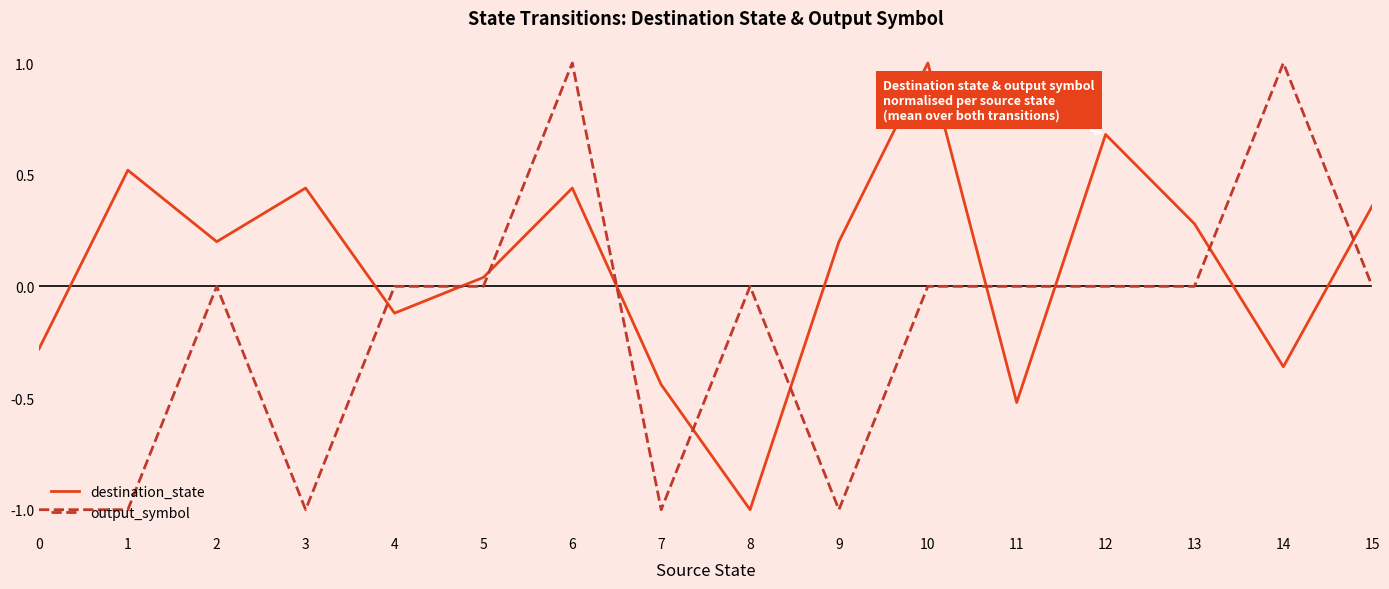

What is the total value across all series at 6?

1.4